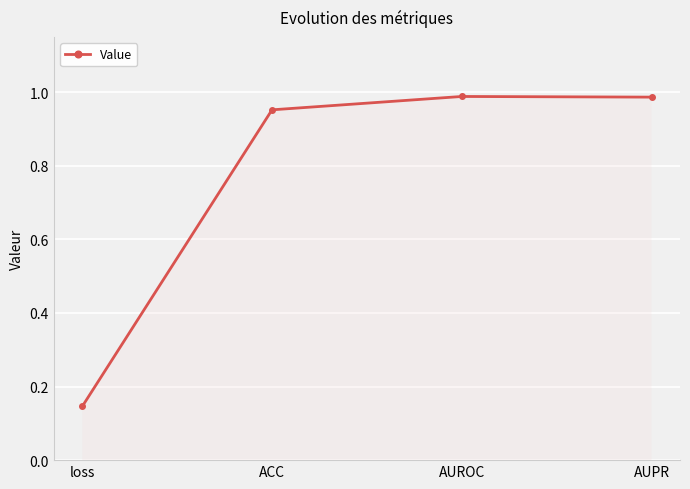

Which has a higher value, ACC or AUPR?

AUPR